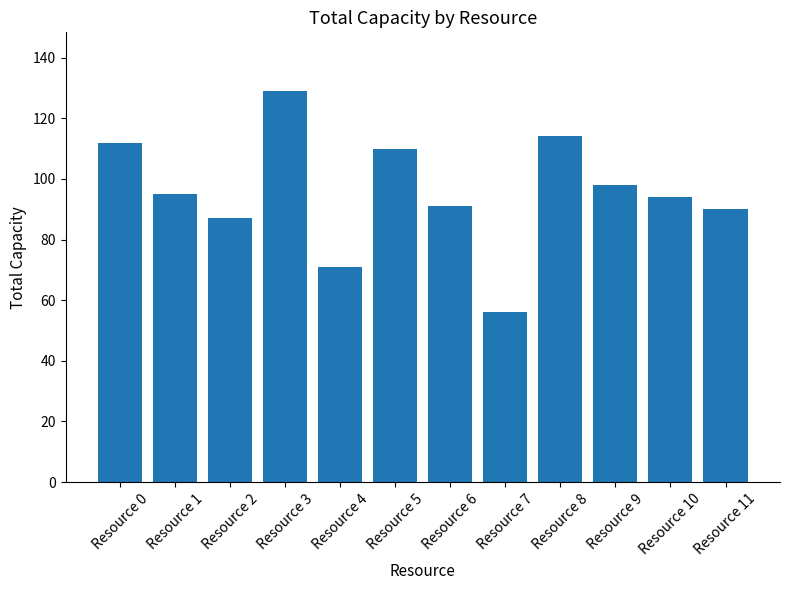

True or false: the data shows 94 at Resource 10.

True